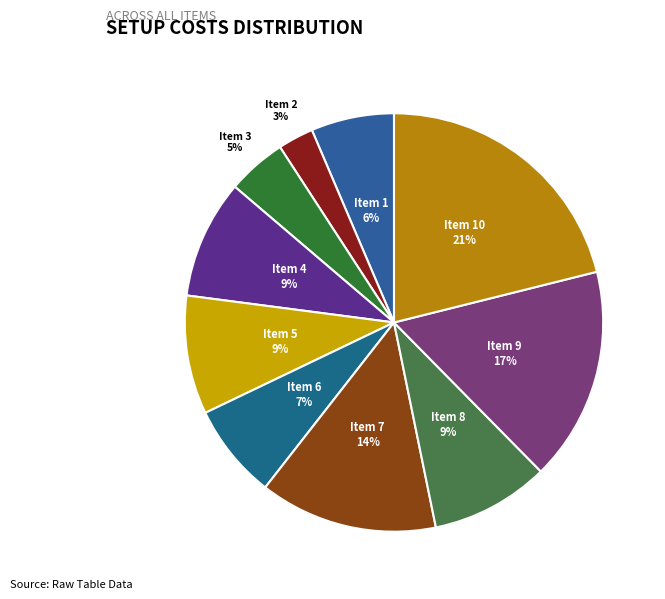

Which has a higher value, Item 9 or Item 4?

Item 9